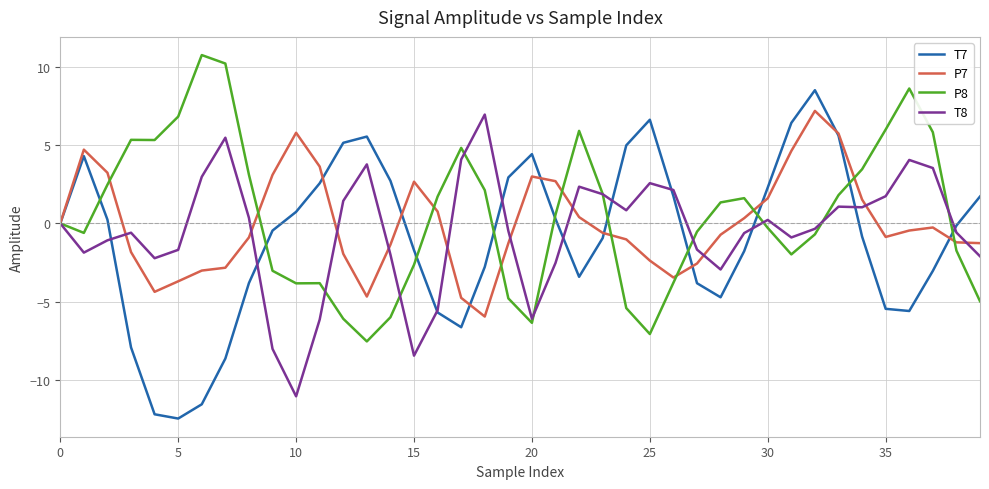

What is the difference between the maximum and minimum values in the T7 series?

21.0